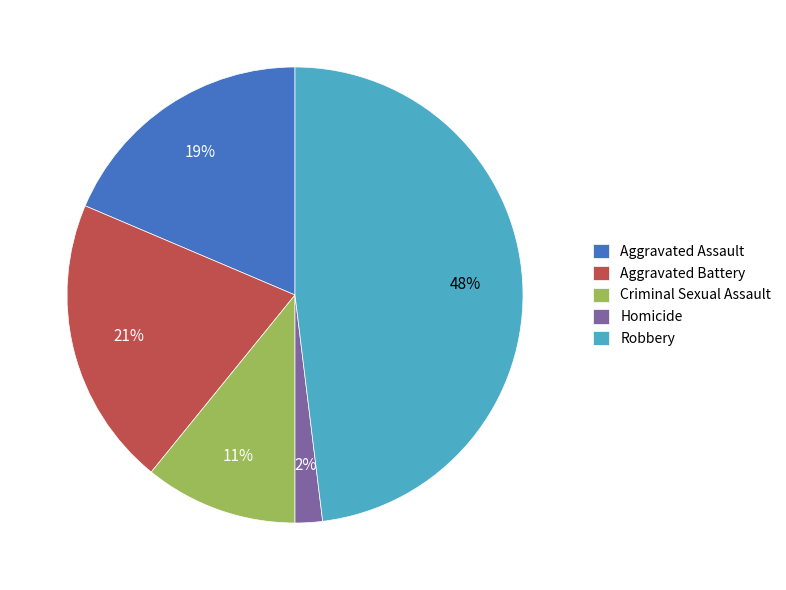

Rank the categories by value from lowest to highest.

Homicide, Criminal Sexual Assault, Aggravated Assault, Aggravated Battery, Robbery